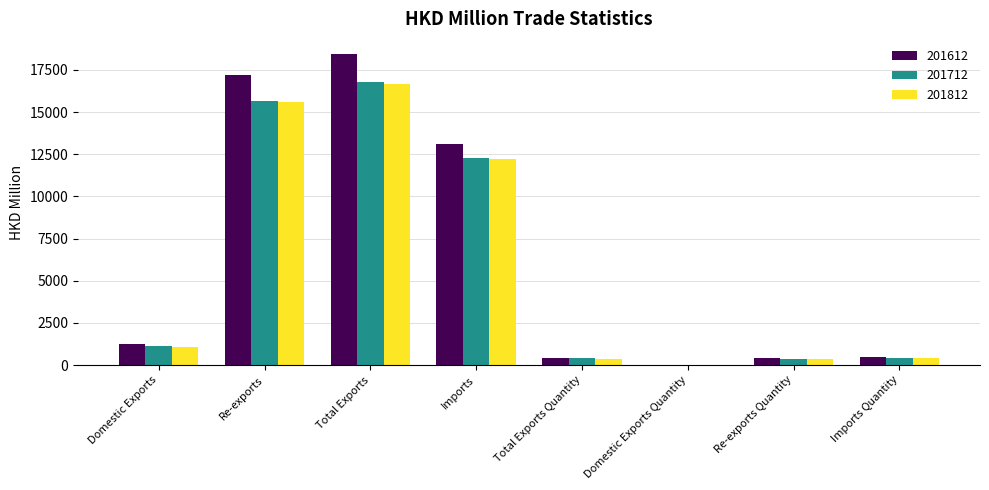

What is the average value of the 201812 series?

5845.7